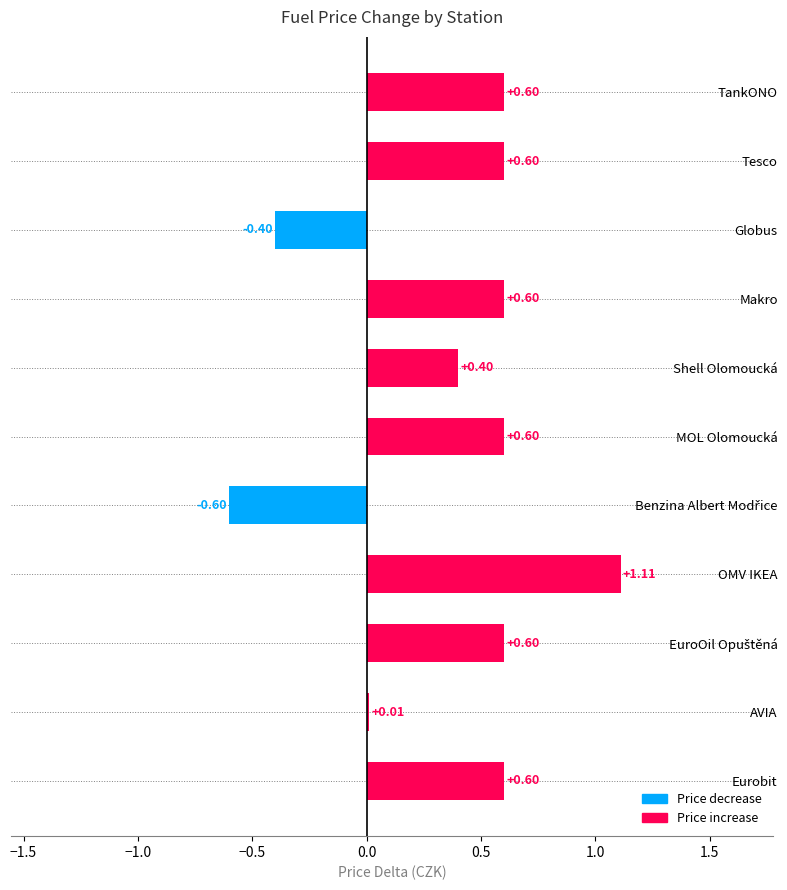

At which label is the value closest to 0?

AVIA